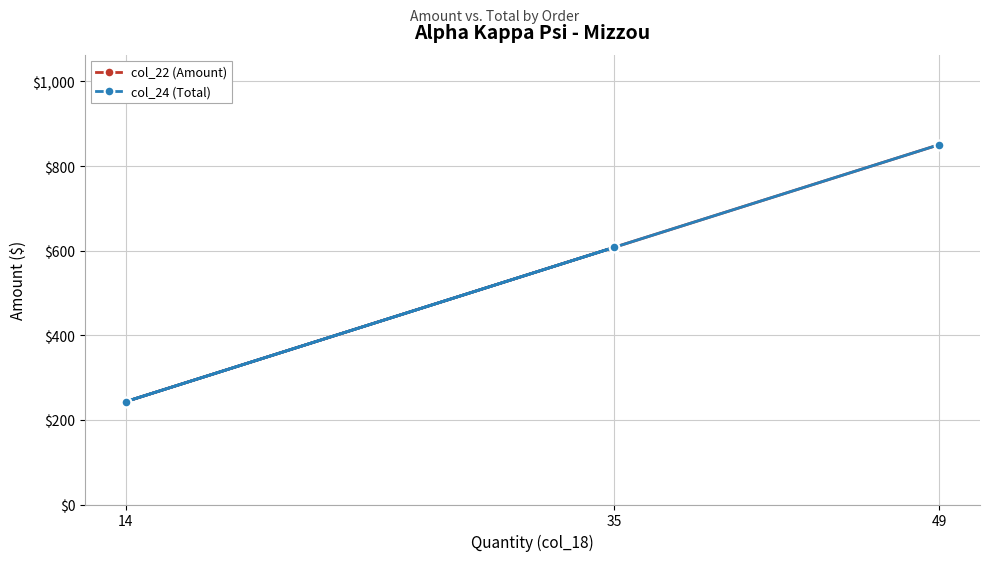

How many data points in col_22 (Amount) are less than 607?

1